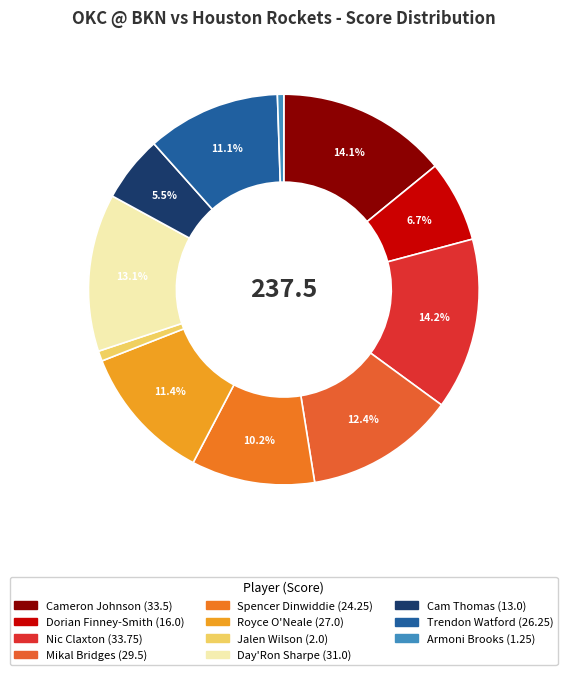

Does Jalen Wilson account for over 50% of the chart?

No